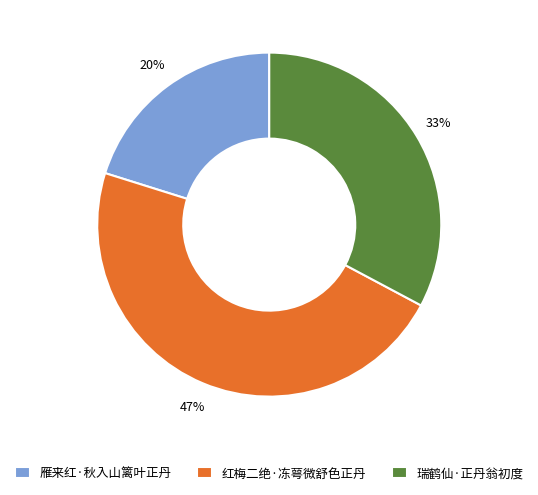

Is the sum of 瑞鹤仙·正丹翁初度 and 红梅二绝·冻萼微舒色正丹 greater than half?

Yes